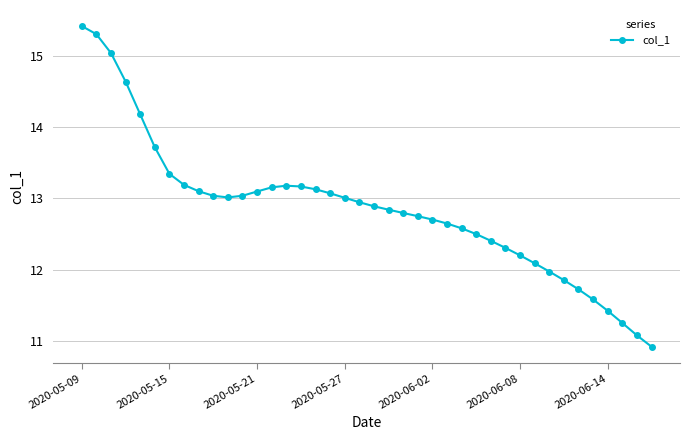

What is the value of the 28th point from the left?

12.5